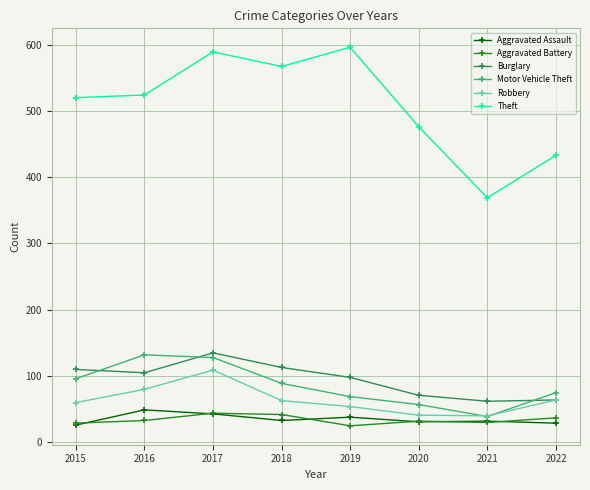

What is the value of the Theft point at the 5th from the left?

596